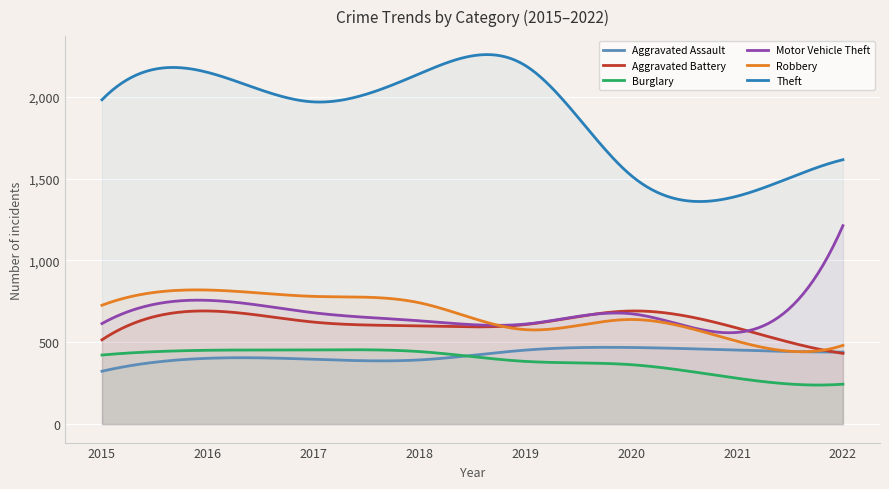

Which category has the lowest value in the Robbery series?

2022